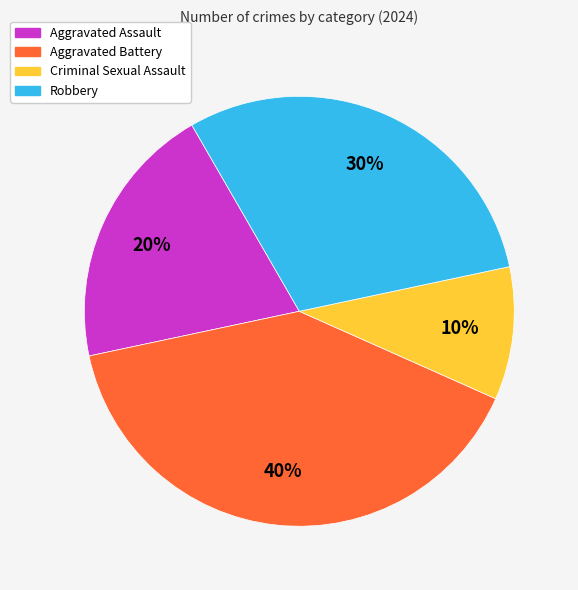

What percentage is the Aggravated Battery slice, to the nearest percent?

40%